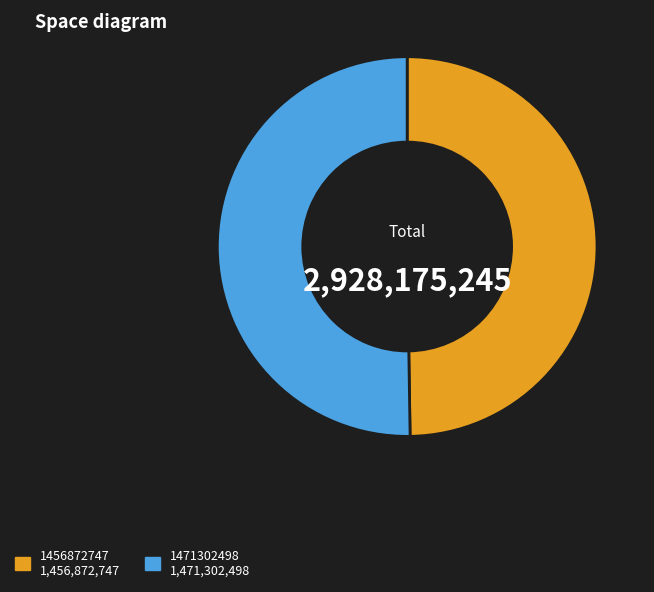

How many segments does this pie chart have?

2